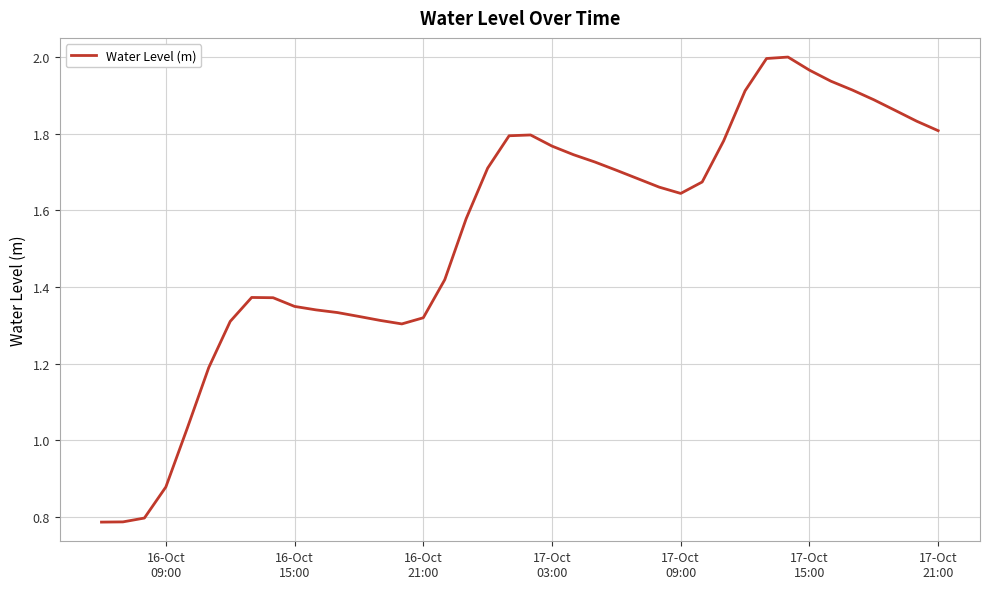

What is the minimum value shown in the chart?

0.8